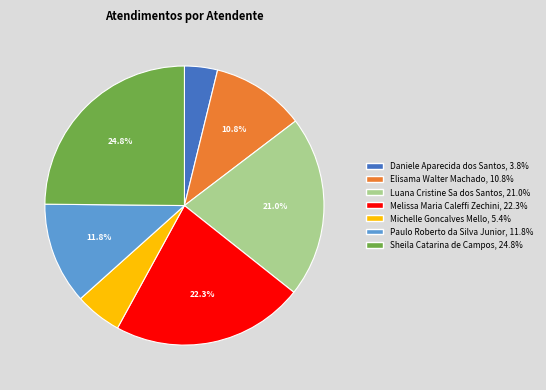

To the nearest percent, what is the difference between the Michelle Goncalves Mello and Daniele Aparecida dos Santos slice percentages?

2%